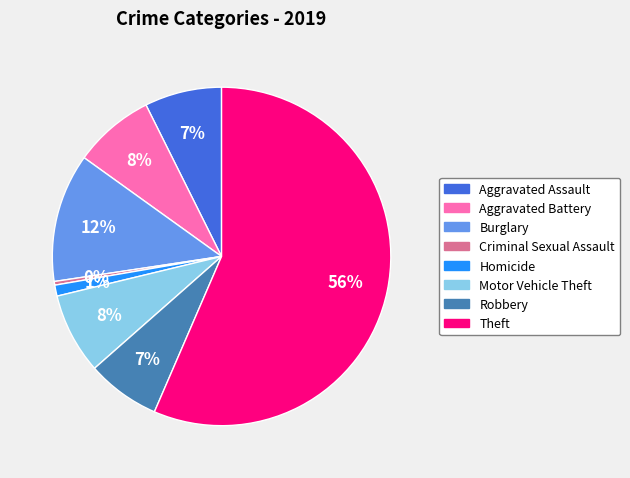

Which category accounts for the majority?

Theft